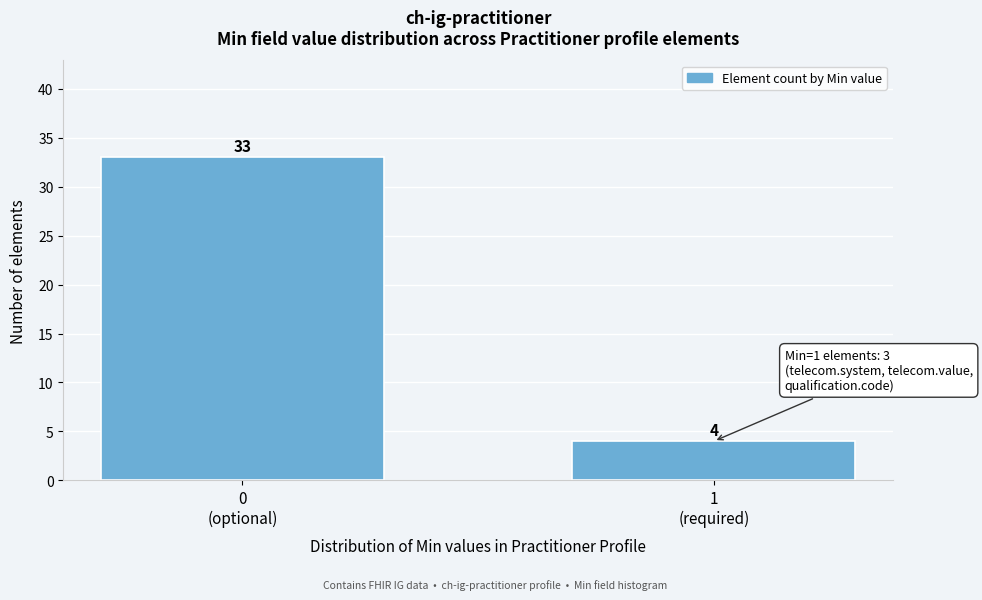

Reading left to right, extract all data points from this chart.

33	4